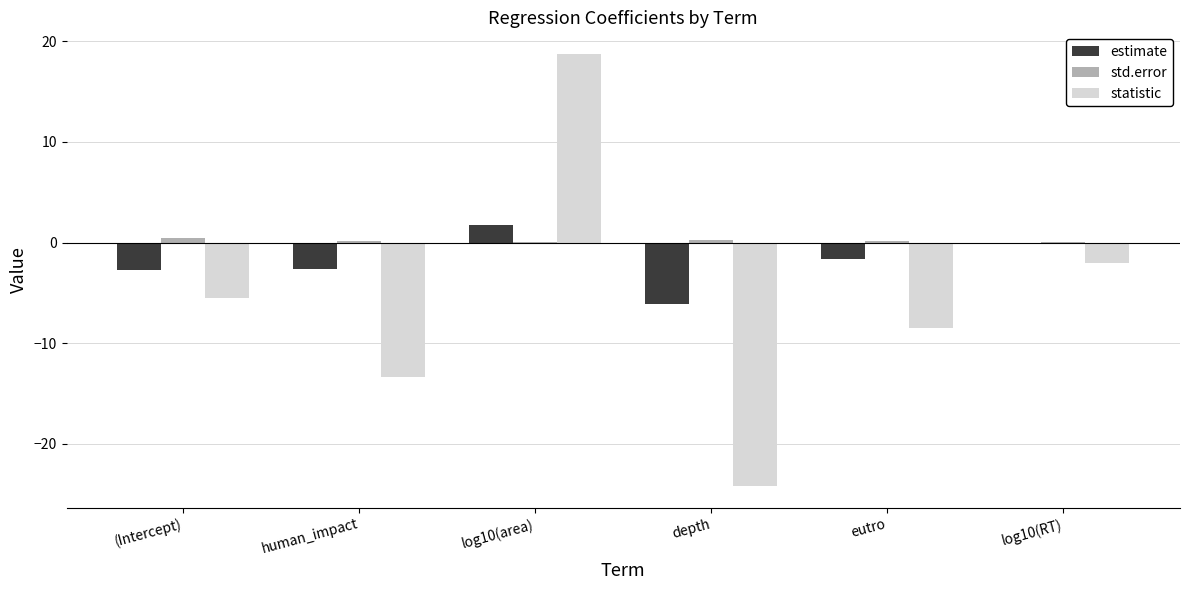

What is the sum of all estimate values?

-11.4